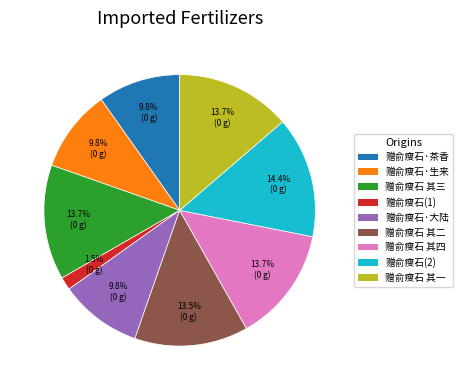

Is there any slice that represents more than half of the pie?

No